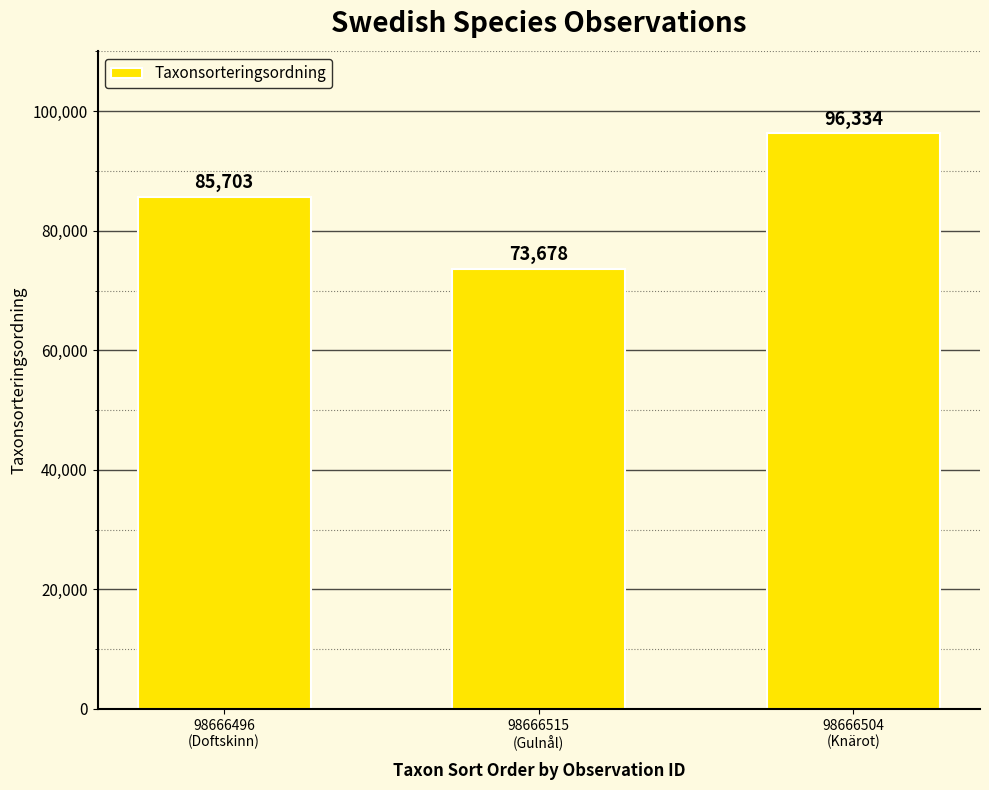

What is the label of the 3rd bar from the left?

98666504
(Knärot)